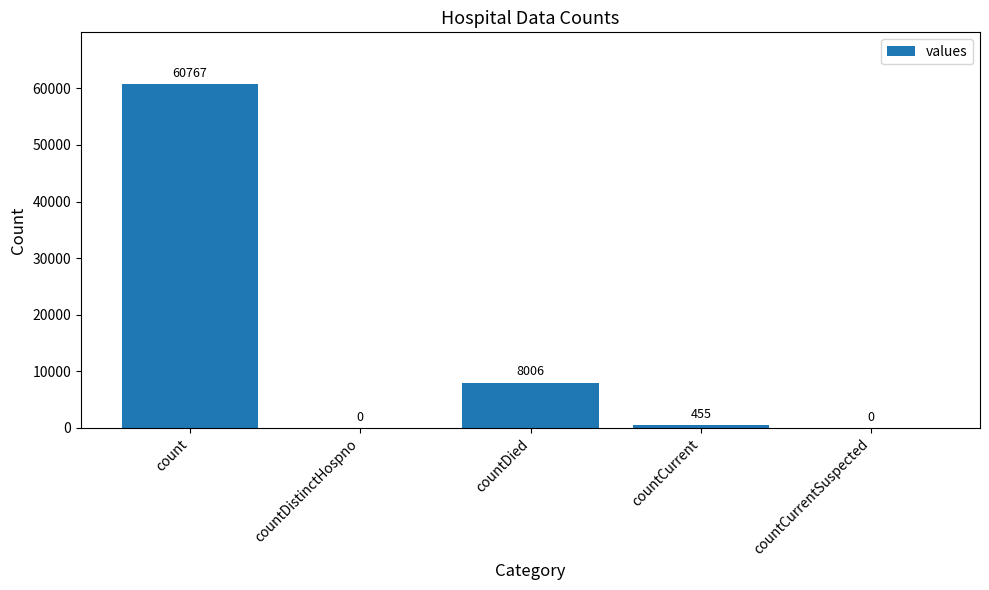

True or false: the data shows 0 at countDistinctHospno.

True